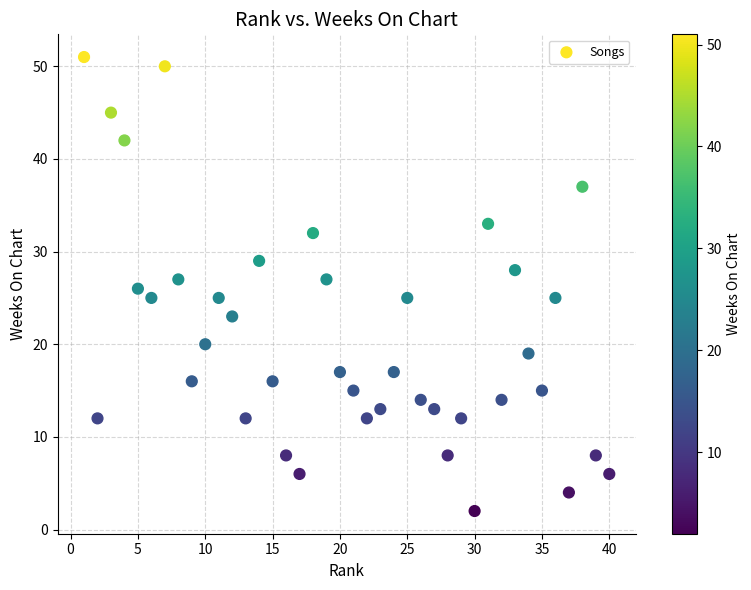

What is the range of X values (max minus min)?

39